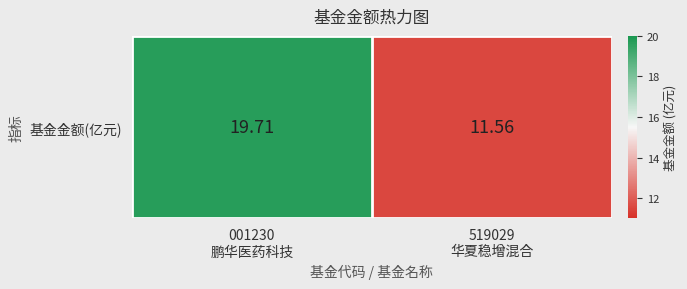

Rank the categories by value from lowest to highest.

519029
华夏稳增混合, 001230
鹏华医药科技